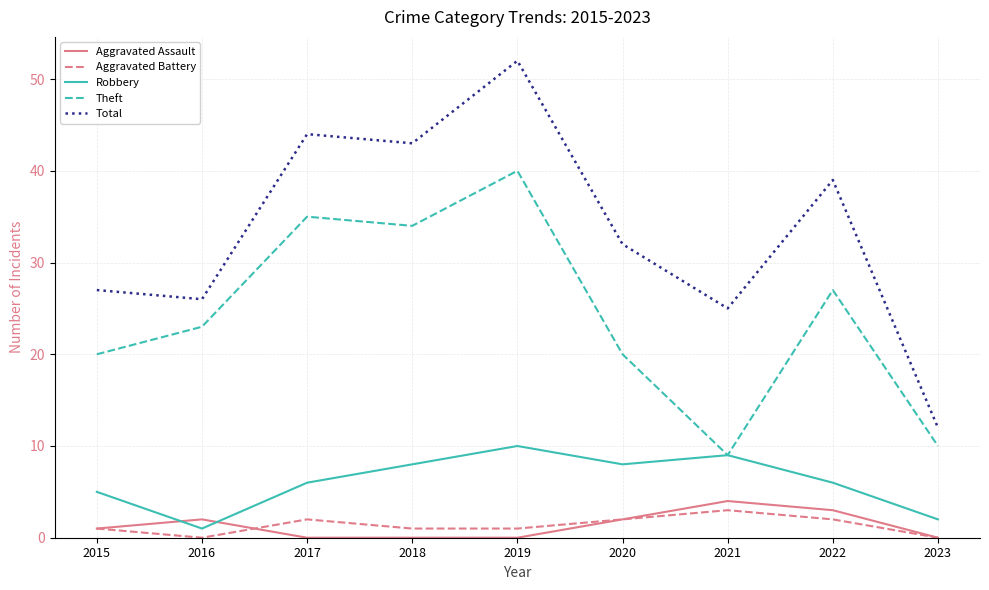

In Aggravated Battery, how many points are higher than both neighbors (excluding endpoints)?

2